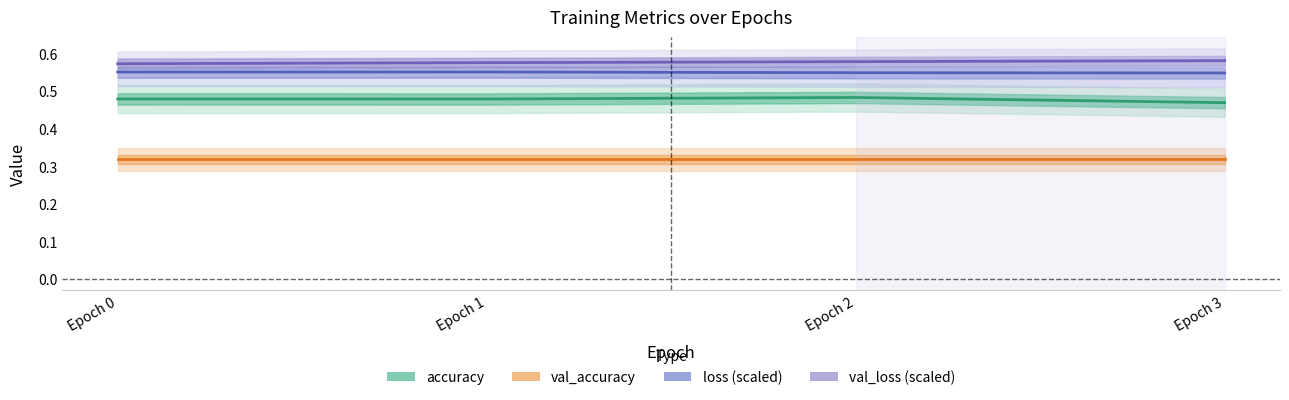

What is the total value across all series at Epoch 2?

1.9